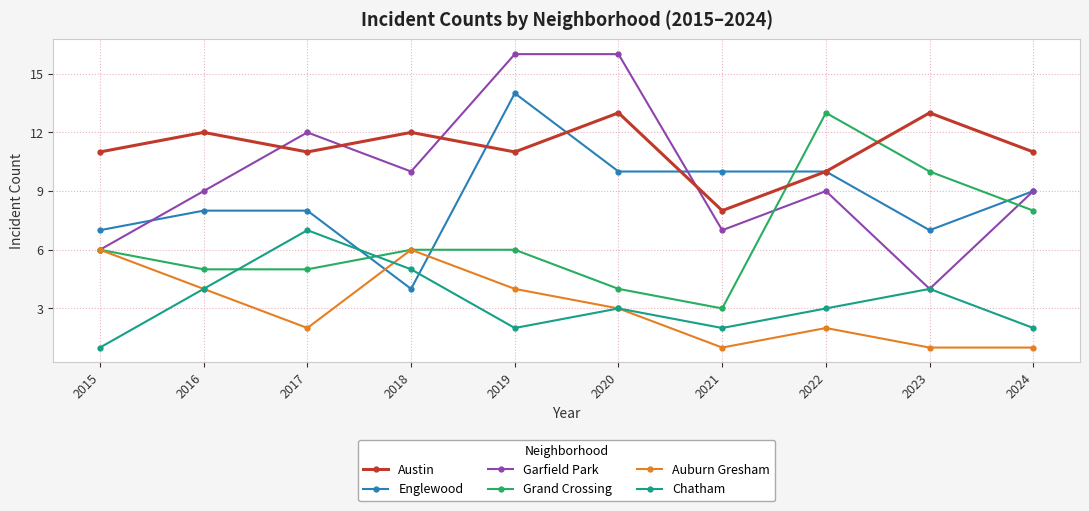

Reading right to left, list all the values displayed in this chart.

Austin: 11	13	10	8	13	11	12	11	12	11
Englewood: 9	7	10	10	10	14	4	8	8	7
Garfield Park: 9	4	9	7	16	16	10	12	9	6
Grand Crossing: 8	10	13	3	4	6	6	5	5	6
Auburn Gresham: 1	1	2	1	3	4	6	2	4	6
Chatham: 2	4	3	2	3	2	5	7	4	1